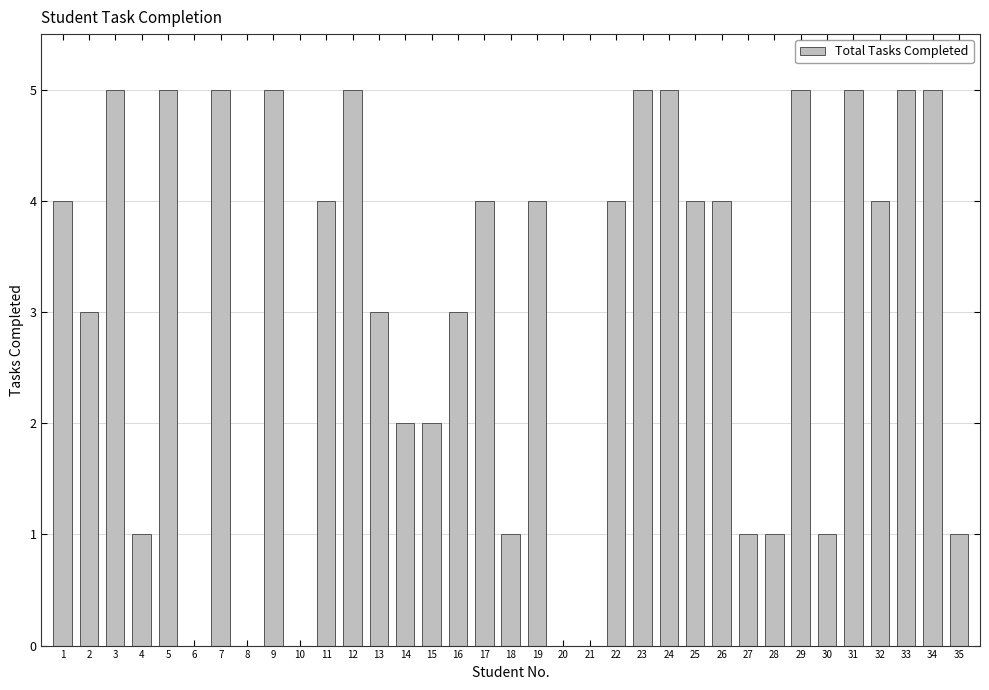

What is the maximum value shown in the chart?

5